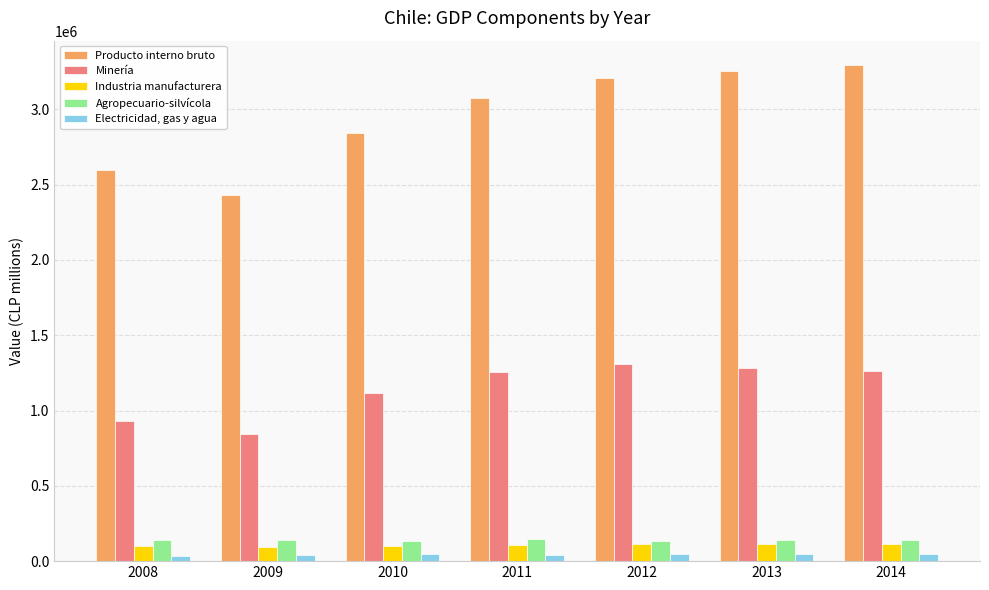

Rank the series by their maximum value, from highest to lowest.

Producto interno bruto, Minería, Agropecuario-silvícola, Industria manufacturera, Electricidad, gas y agua